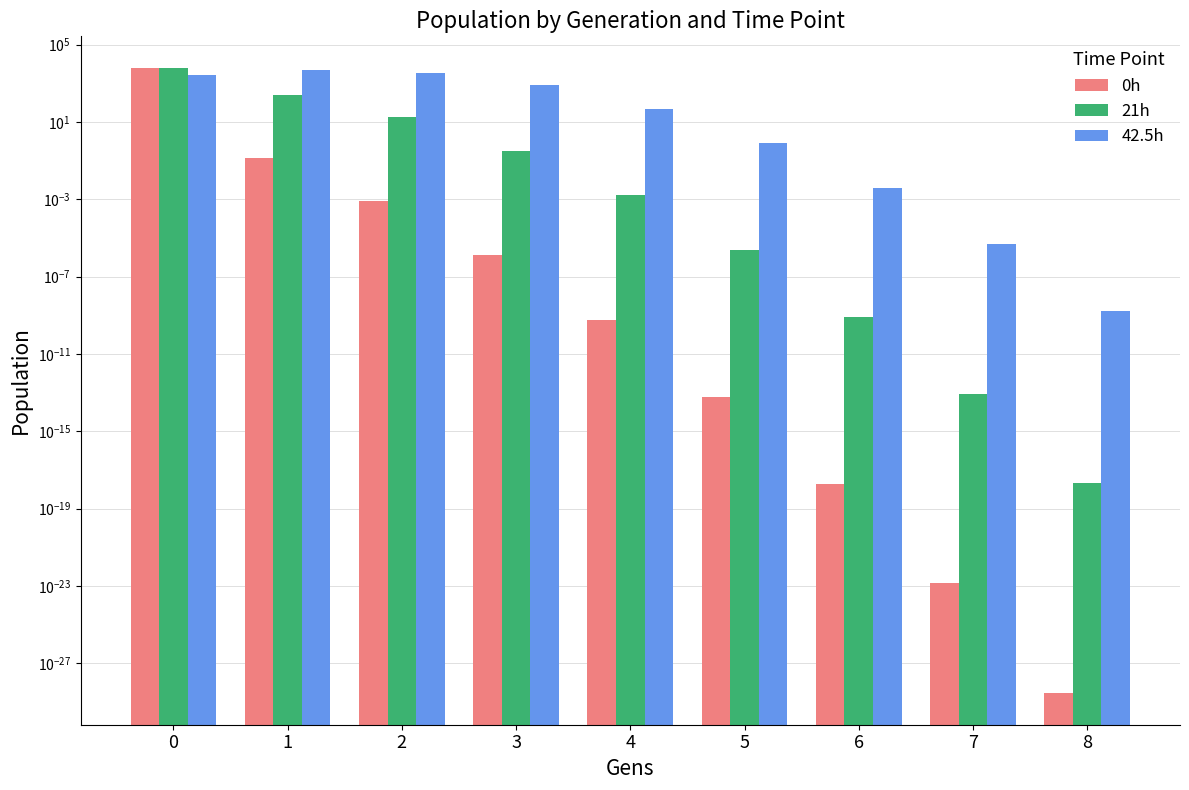

How many data points does each series have?

9